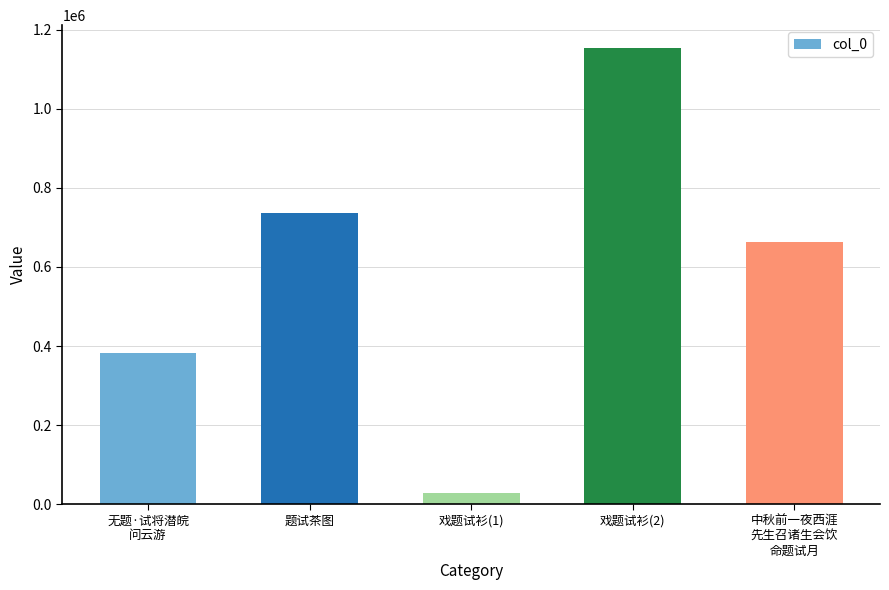

At which category does the chart reach its minimum across all series?

戏题试衫(1)